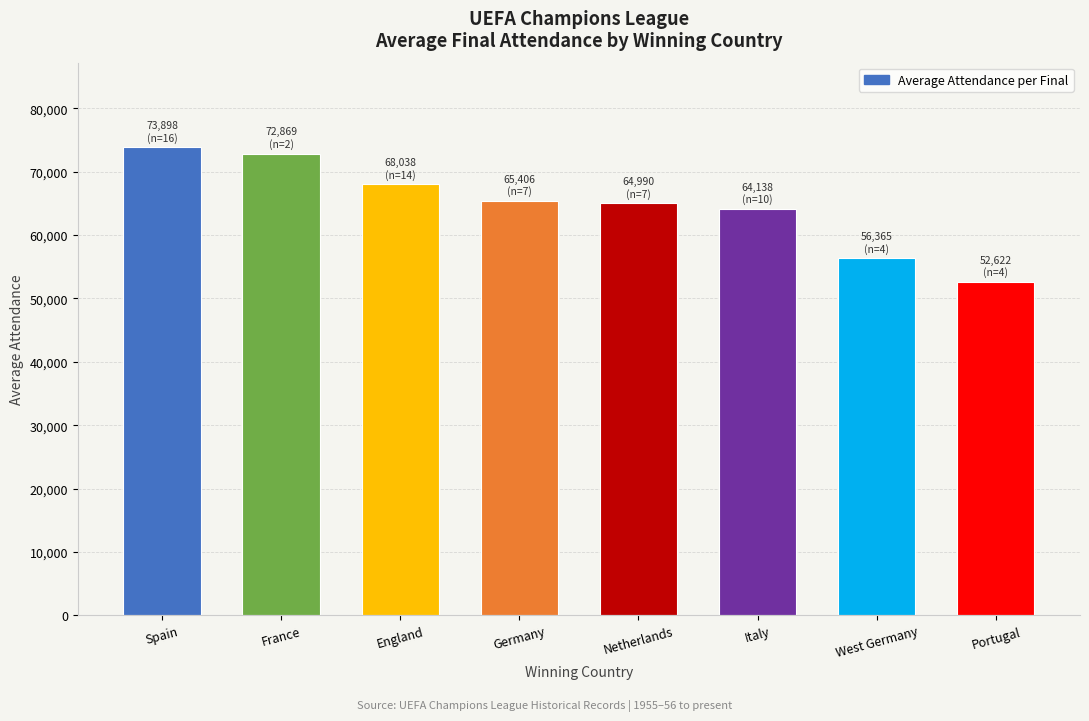

What is the value of the 7th bar from the left?

56365.0